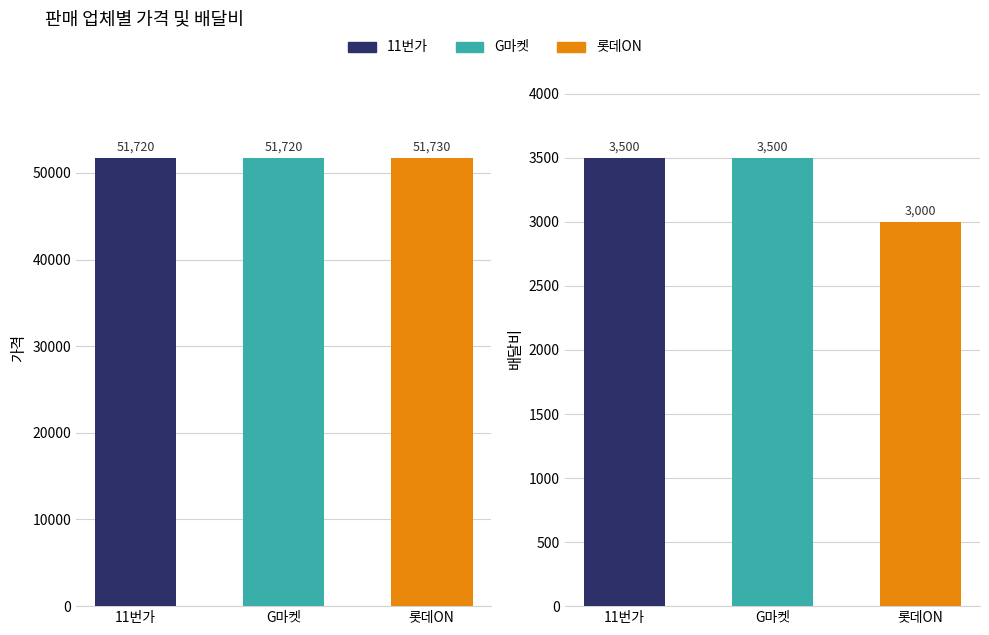

What is the approximate value of 배달비 at G마켓, to the nearest 50?

3500